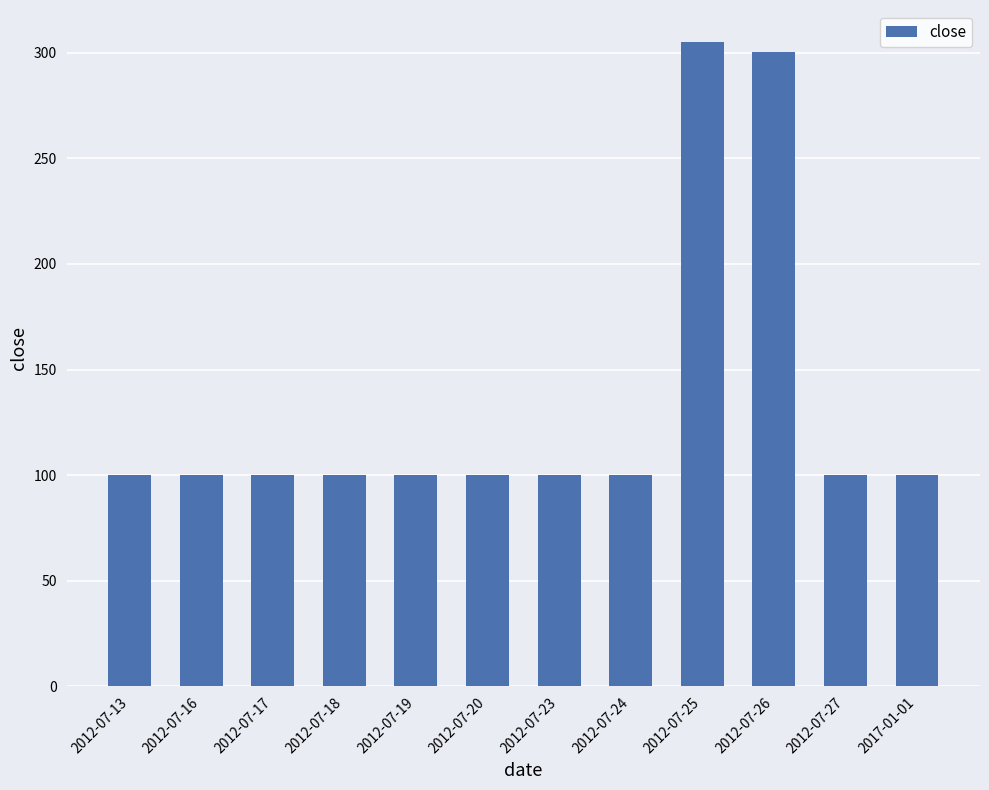

What is the sum of the values at 2012-07-17 and 2012-07-26?

400.5